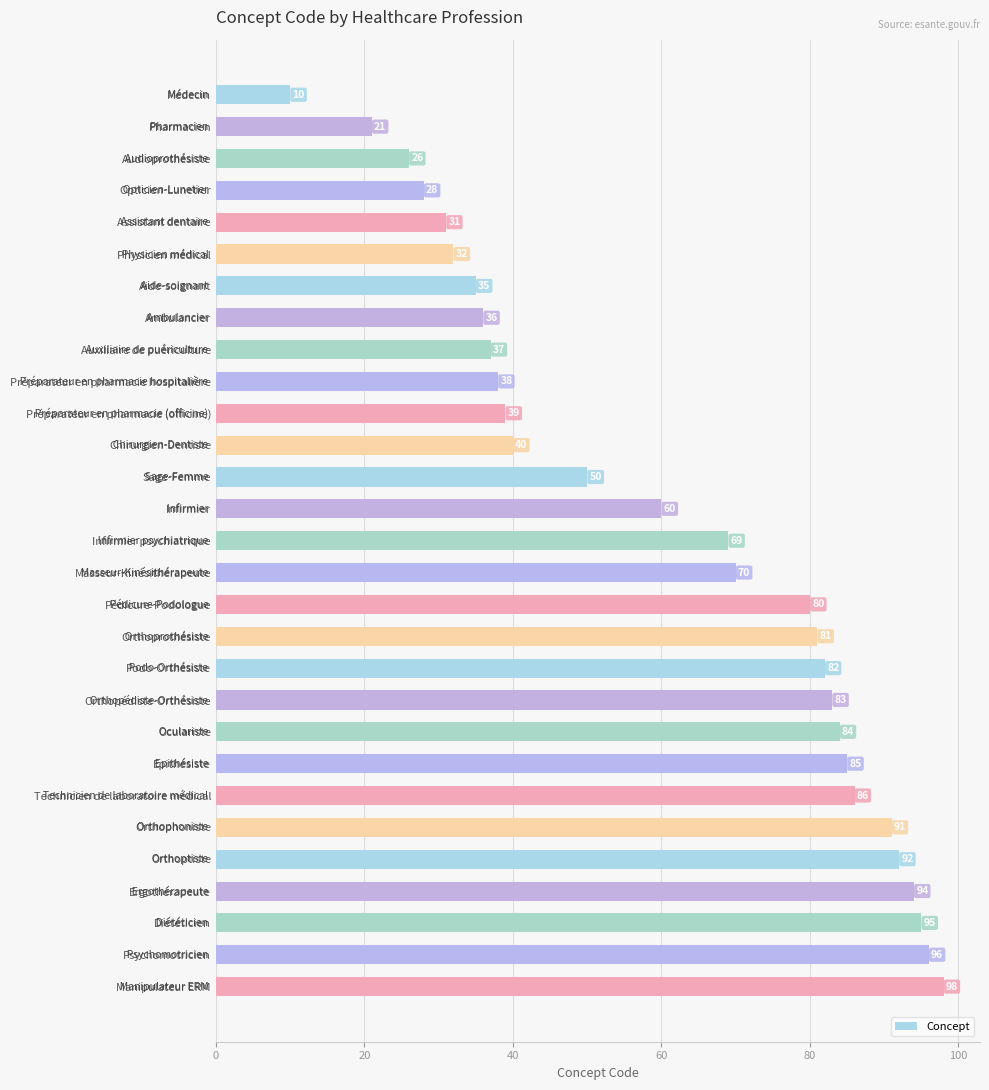

The value at Psychomotricien is 145. True or false?

False